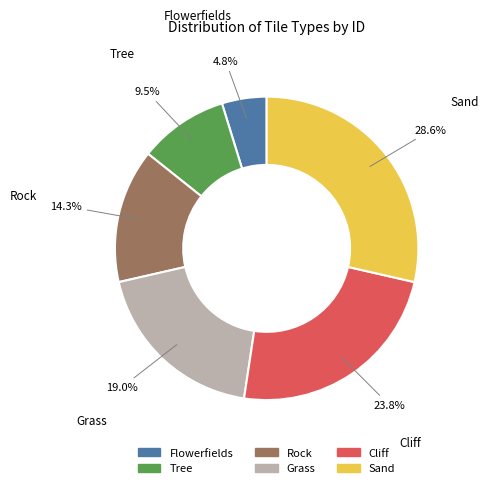

The Flowerfields slice represents 13% of the pie. True or false?

False